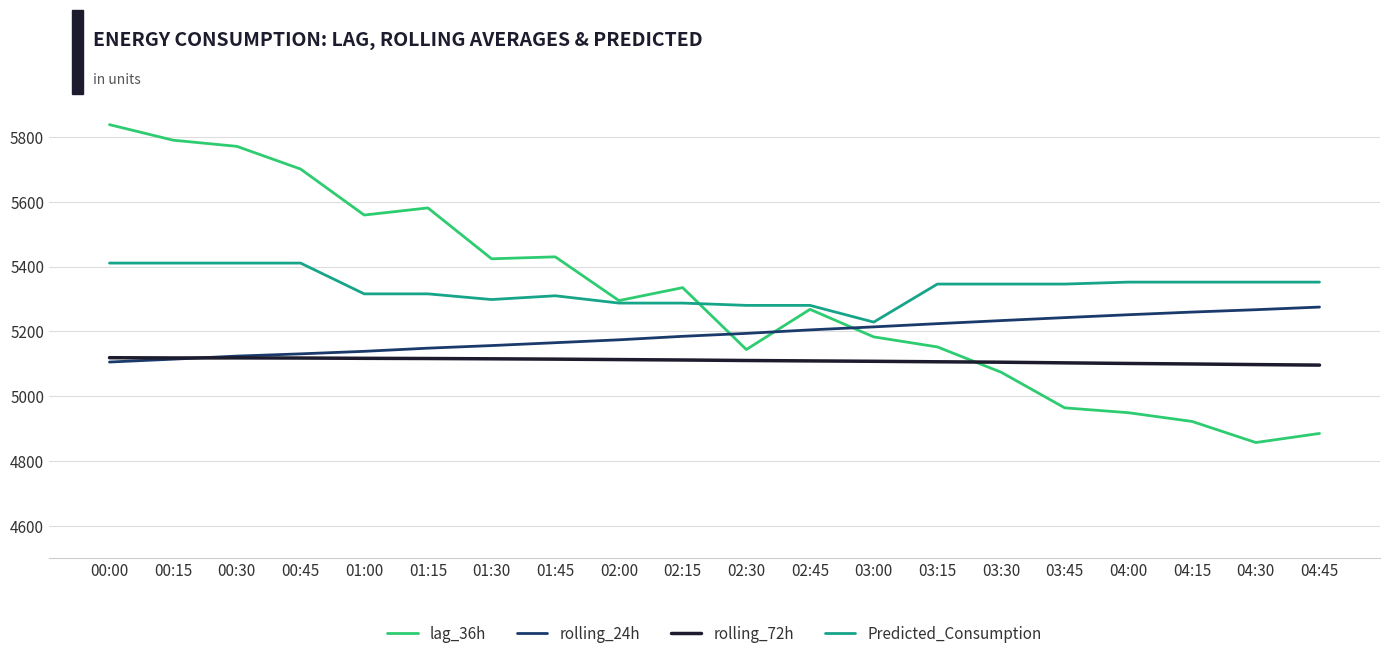

What is the spread (max minus min) of values at 03:15?

239.9